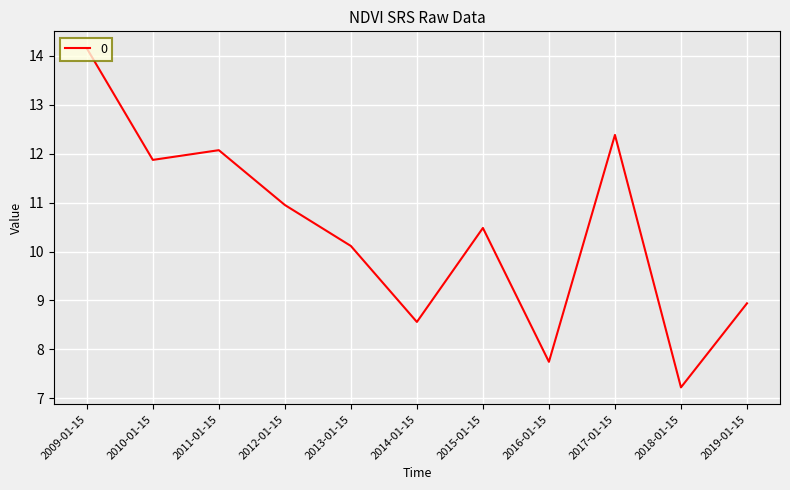

Is this an area chart (filled region under the line)?

No